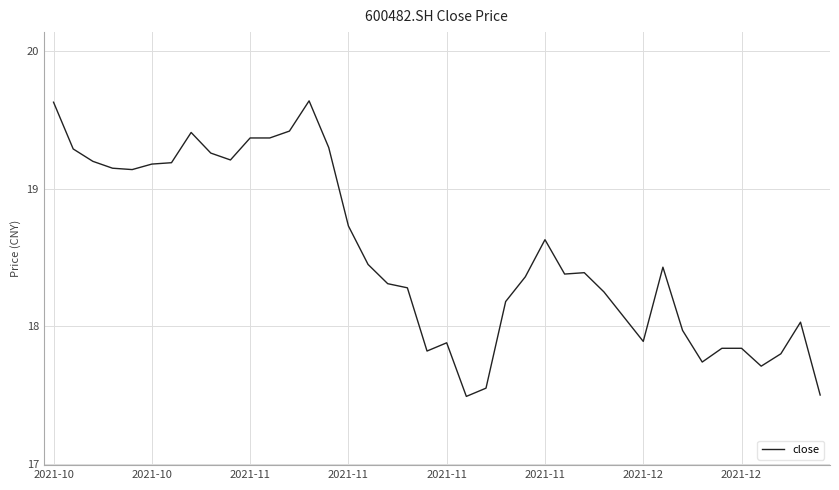

What is the smallest value displayed?

17.5